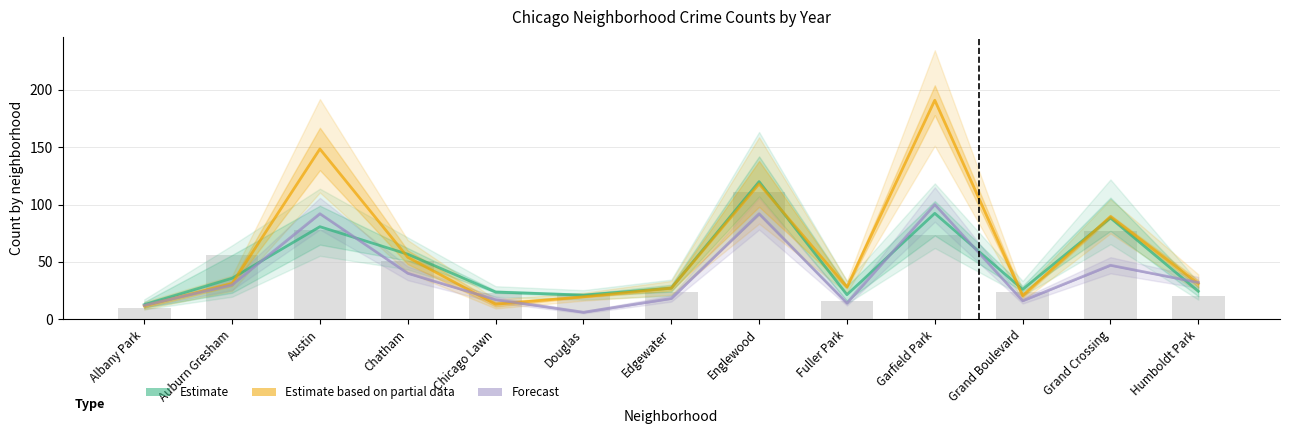

What is the greatest value displayed?

191.0